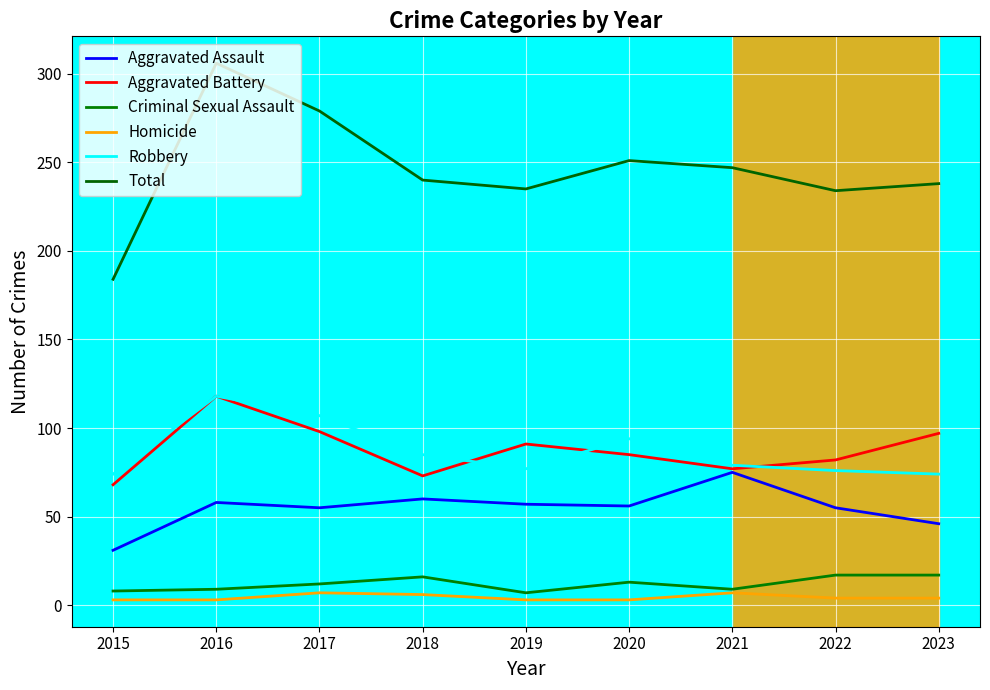

Reading left to right, list all the values displayed in this chart.

Aggravated Assault: 31	58	55	60	57	56	75	55	46
Aggravated Battery: 68	118	98	73	91	85	77	82	97
Criminal Sexual Assault: 8	9	12	16	7	13	9	17	17
Homicide: 3	3	7	6	3	3	7	4	4
Robbery: 74	118	107	85	77	94	79	76	74
Total: 184	306	279	240	235	251	247	234	238